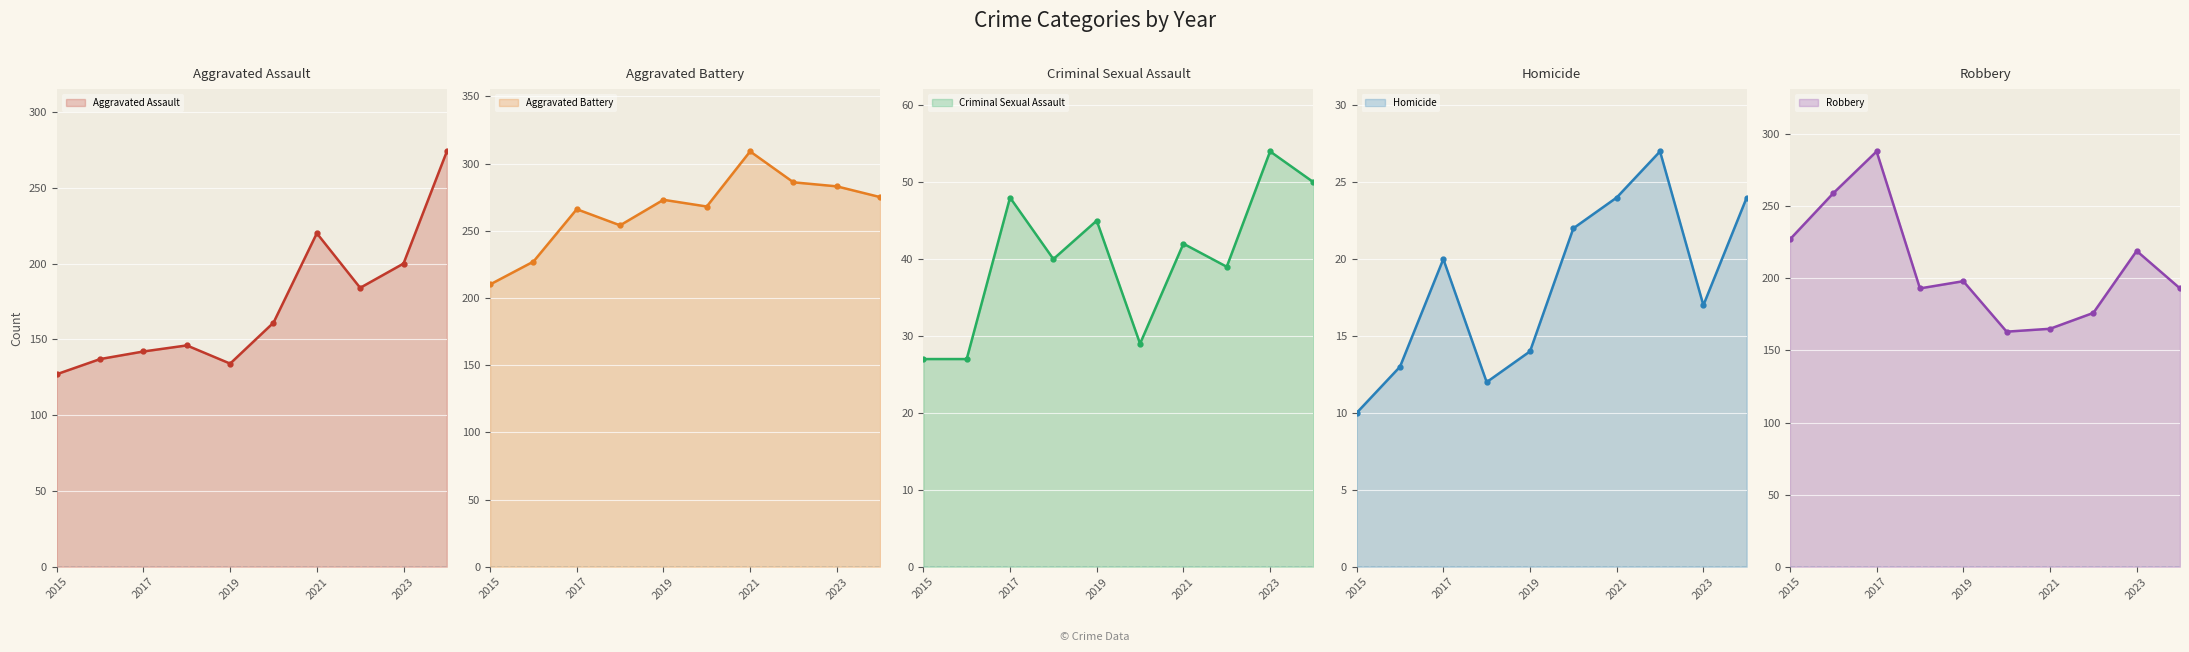

Is it true that Aggravated Assault equals 250 at 2017?

False